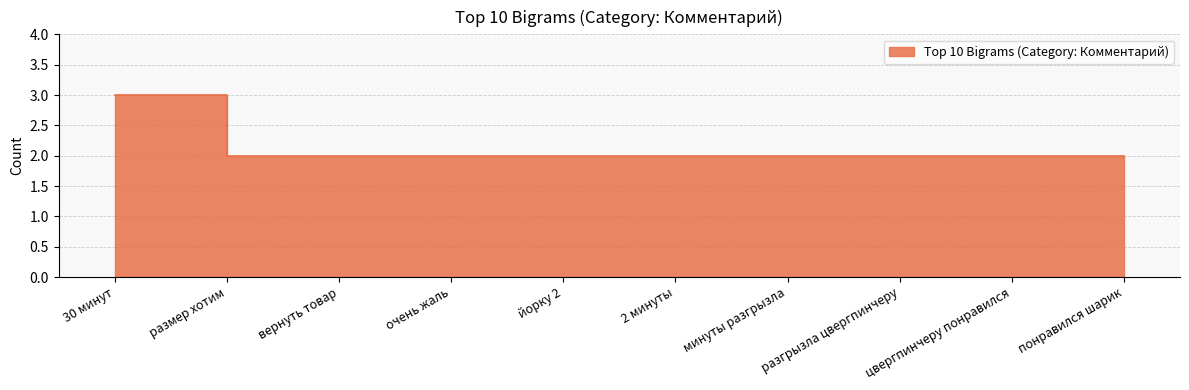

How many data points does each series have?

10